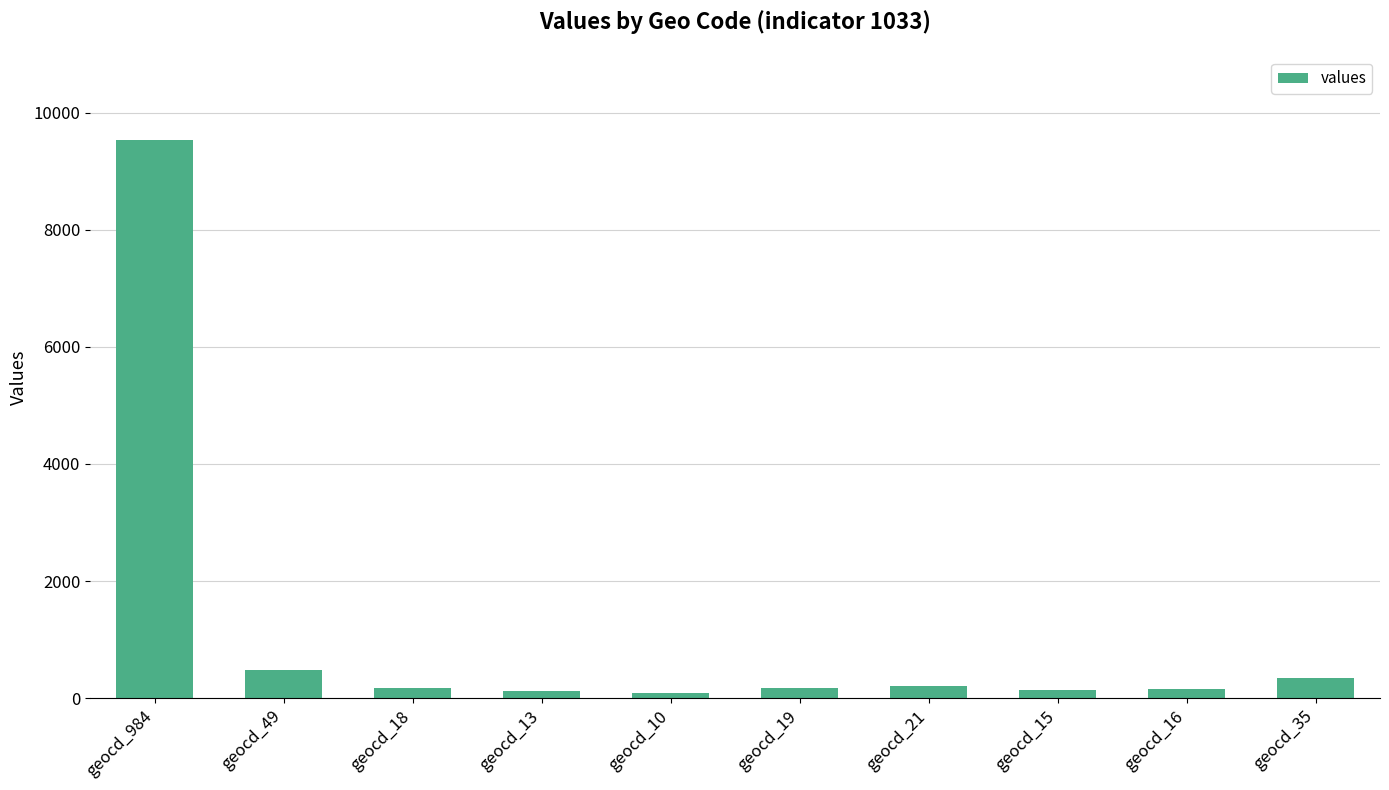

What is the maximum value shown in the chart?

9525